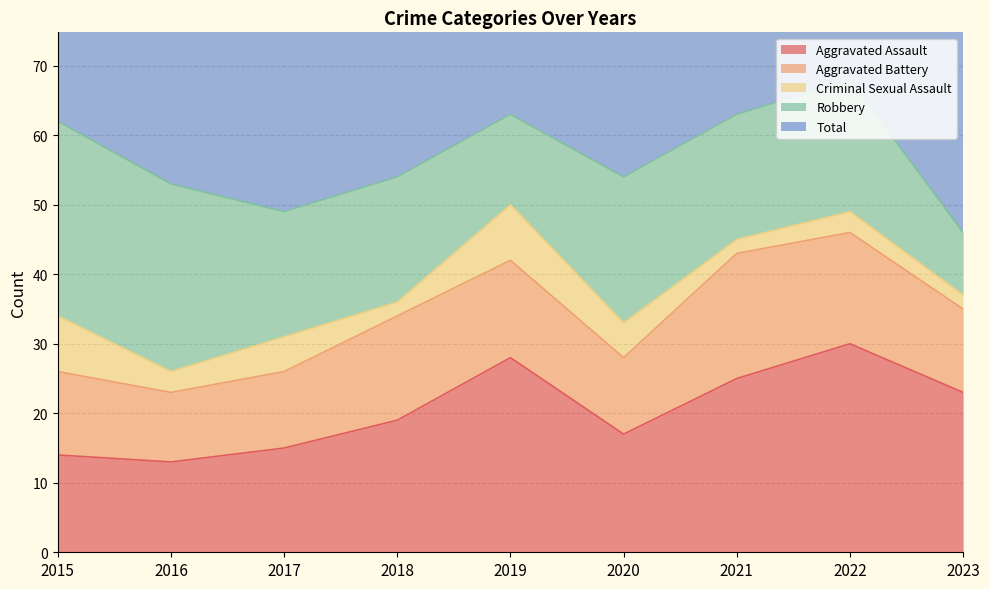

Reading left to right, extract all data points from this chart.

Aggravated Assault: 14	13	15	19	28	17	25	30	23
Aggravated Battery: 12	10	11	15	14	11	18	16	12
Criminal Sexual Assault: 8	3	5	2	8	5	2	3	2
Robbery: 28	27	18	18	13	21	18	19	9
Total: 62	54	49	55	64	56	63	68	46